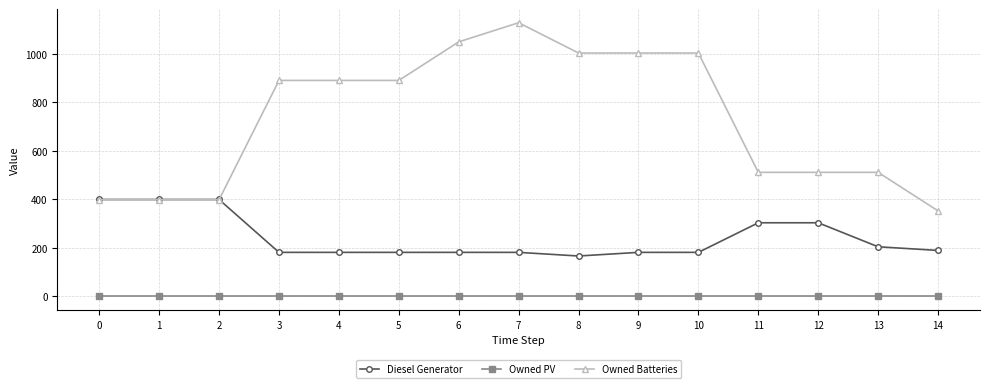

Which series changed the most between 11 and 14?

Owned Batteries